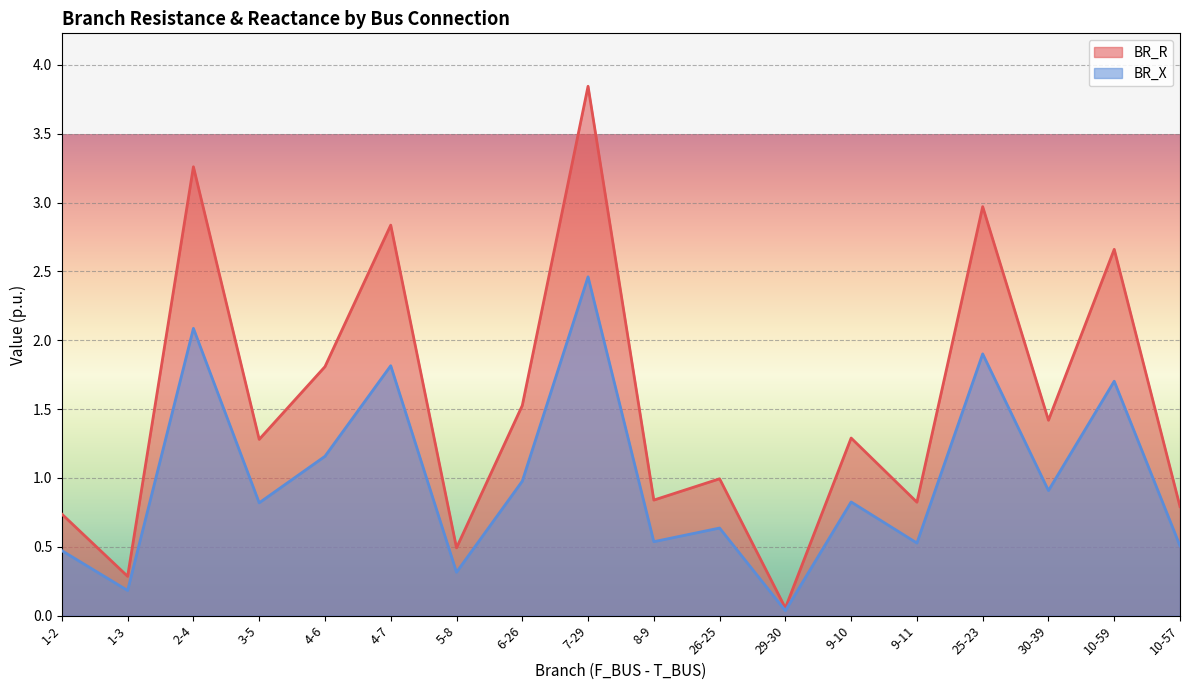

List the series in order of their overall mean, highest first.

BR_R, BR_X